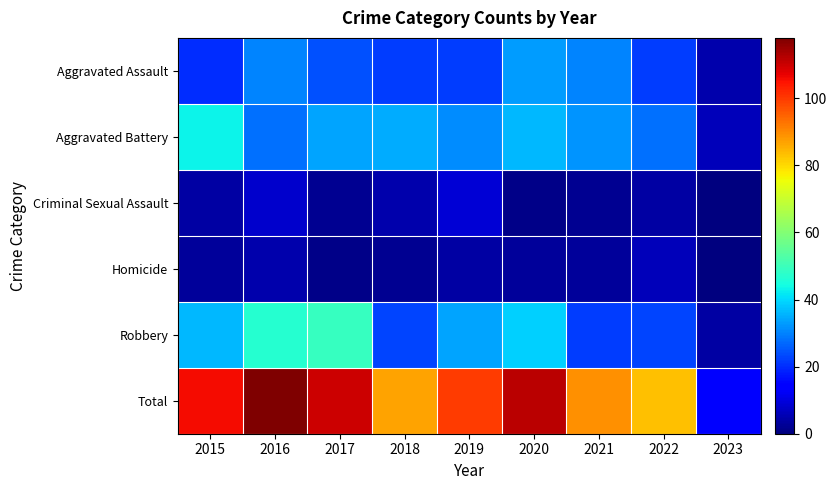

Reading right to left, transcribe all the data shown in this chart.

Aggravated Assault: 2023=5	2022=22	2021=30	2020=33	2019=22	2018=22	2017=24	2016=30	2015=20
Aggravated Battery: 2023=6	2022=28	2021=32	2020=36	2019=31	2018=35	2017=34	2016=28	2015=43
Criminal Sexual Assault: 2023=0	2022=4	2021=2	2020=1	2019=9	2018=5	2017=2	2016=8	2015=4
Homicide: 2023=0	2022=6	2021=3	2020=3	2019=4	2018=2	2017=1	2016=5	2015=3
Robbery: 2023=4	2022=23	2021=22	2020=39	2019=34	2018=23	2017=49	2016=47	2015=36
Total: 2023=15	2022=83	2021=89	2020=112	2019=100	2018=87	2017=110	2016=118	2015=106